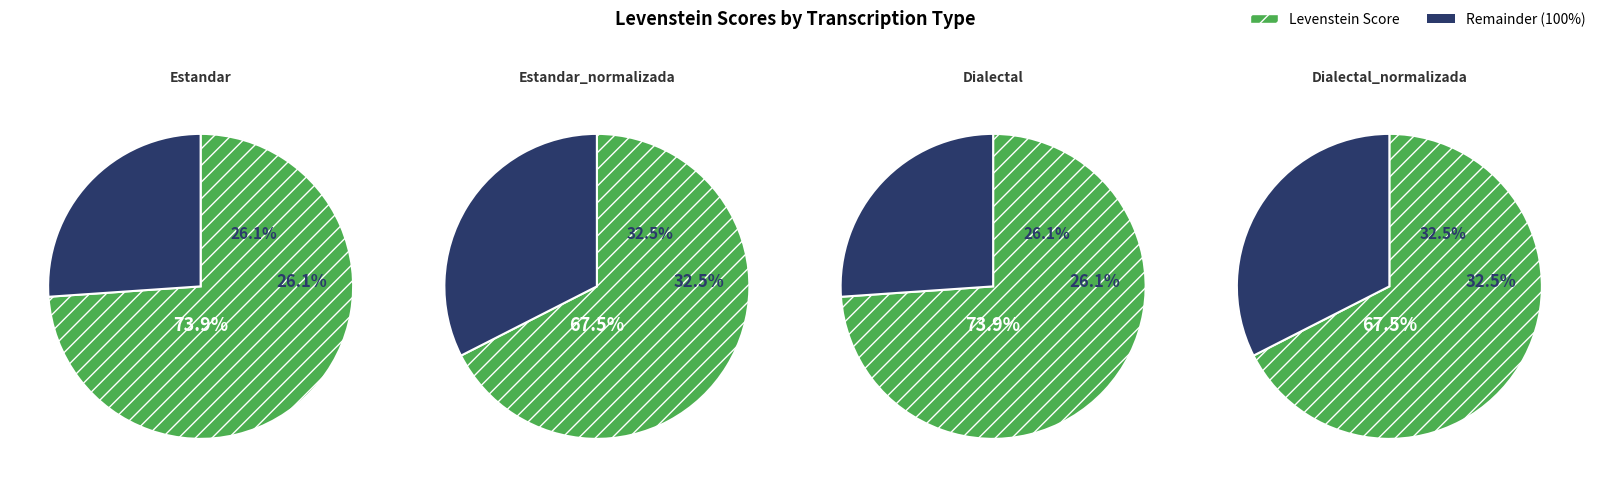

Which category has the smallest portion of the pie?

Estandar